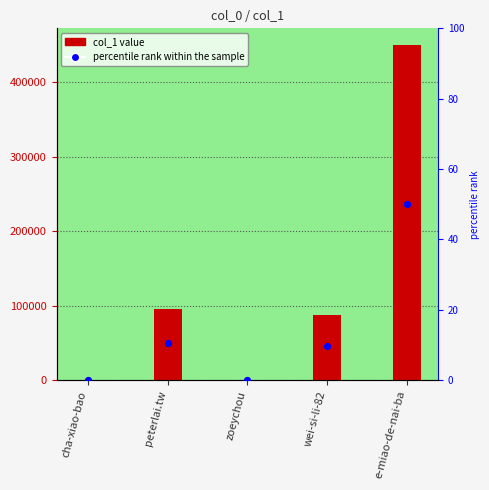

What is the total value across all series at zoeychou?

2.0